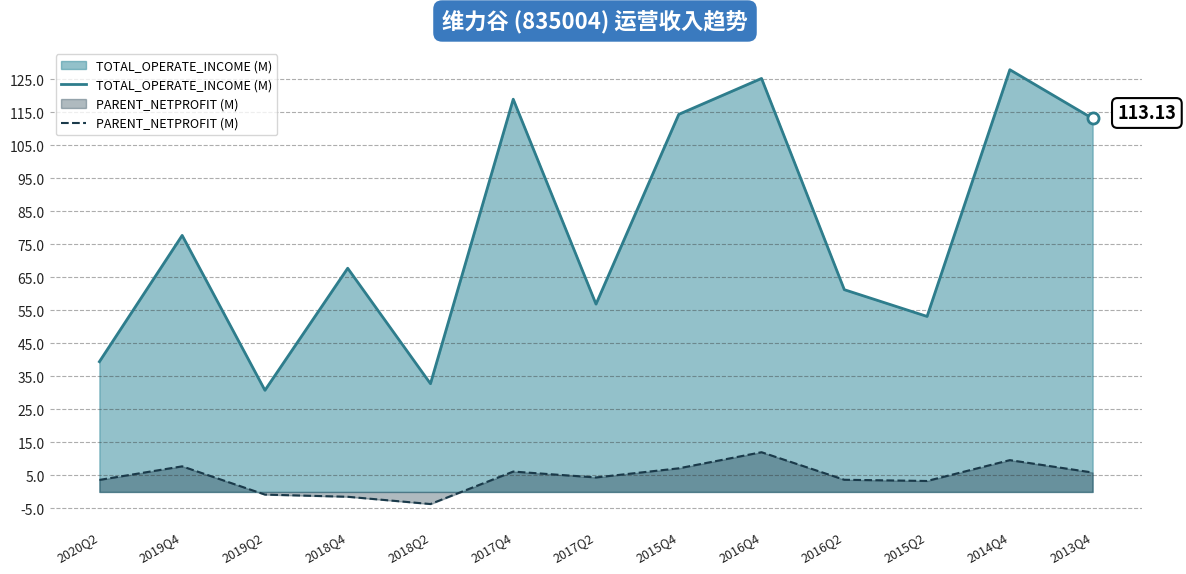

What is the label of the 8th point from the right?

2017Q4